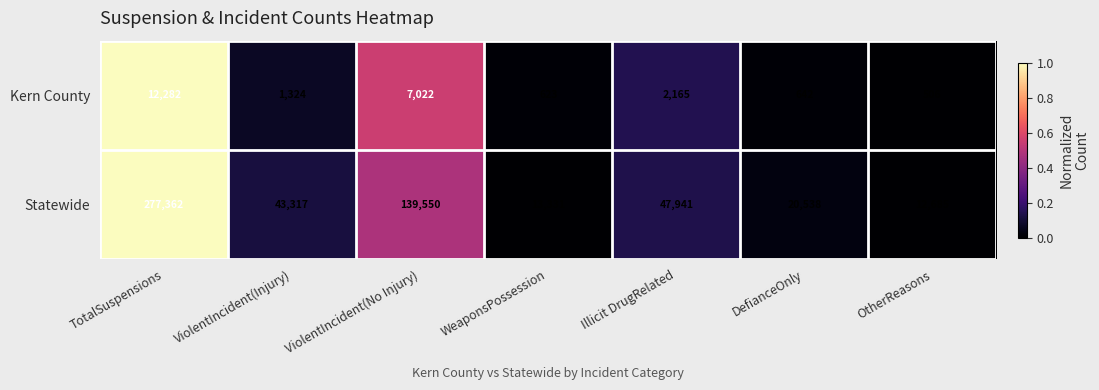

Count the number of data series in this chart.

2